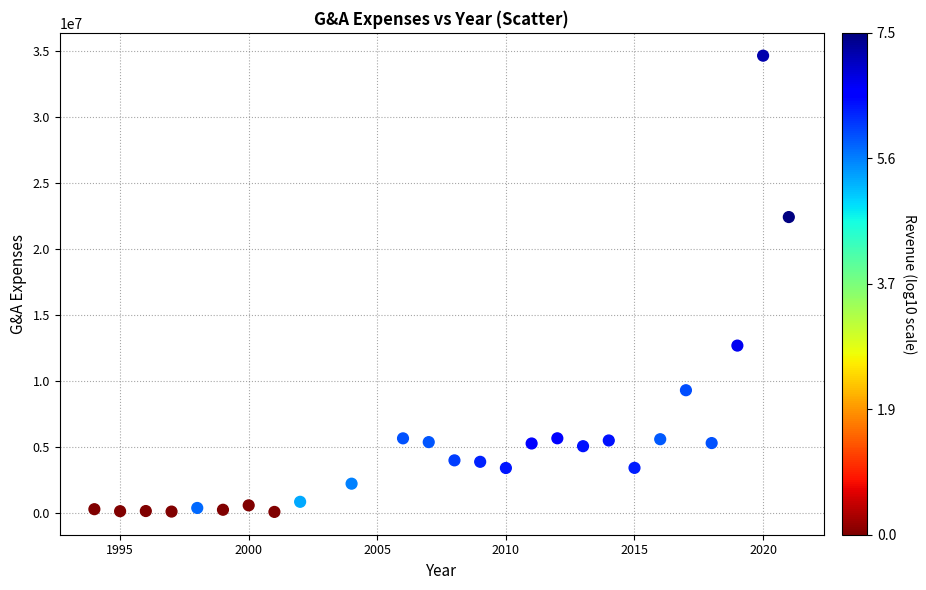

What is the range of X values (max minus min)?

27